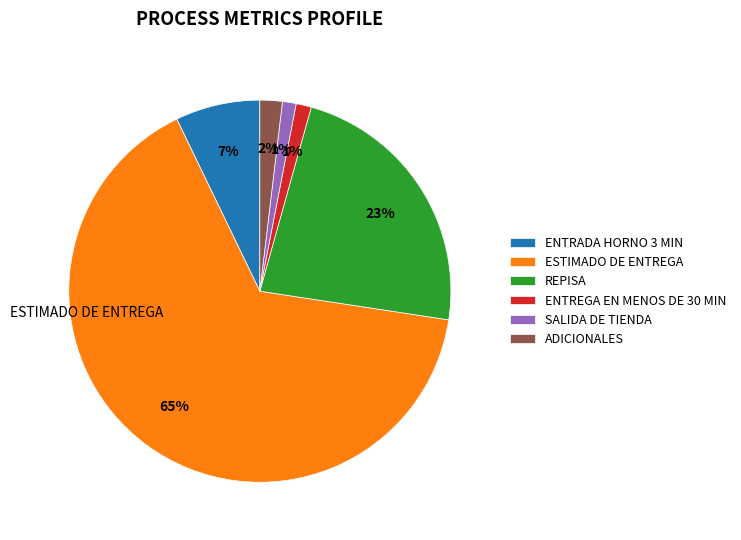

The SALIDA DE TIENDA slice represents 14% of the pie. True or false?

False